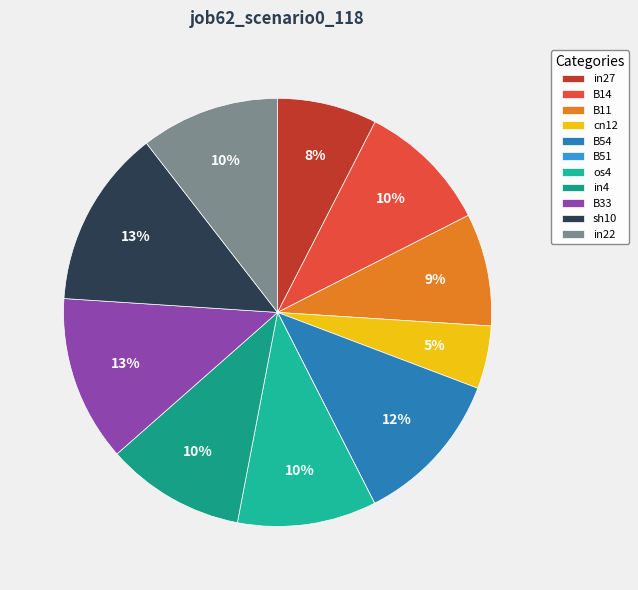

Does any single category account for the majority?

No